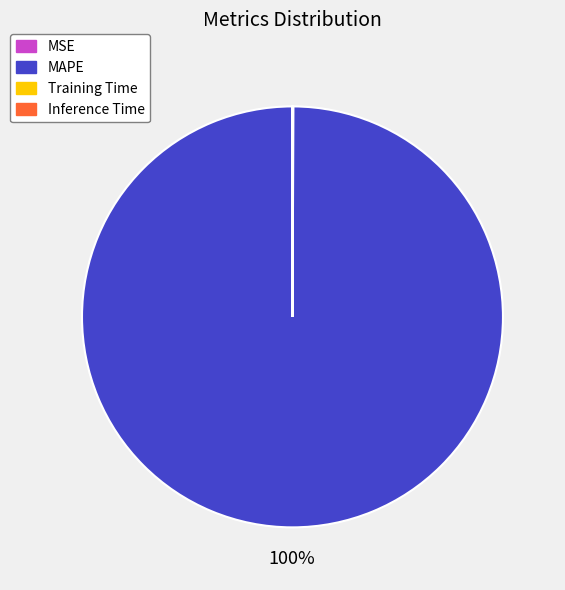

To the nearest percent, what is the average slice percentage?

25%